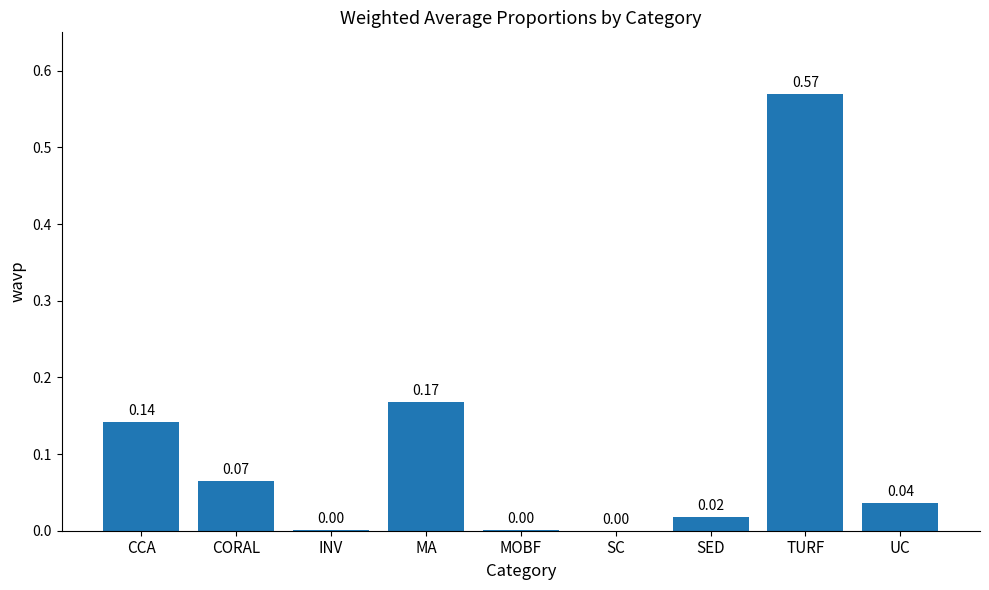

What is the sum of all values?

1.0